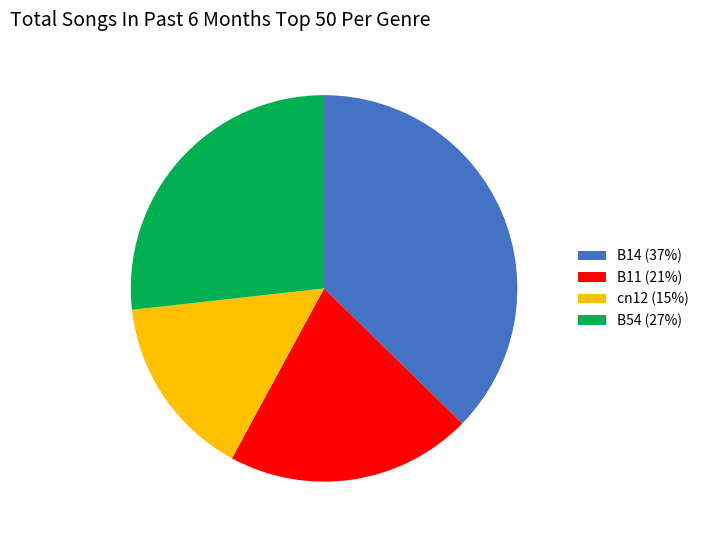

What is the smallest slice in the pie chart?

cn12 (15%)